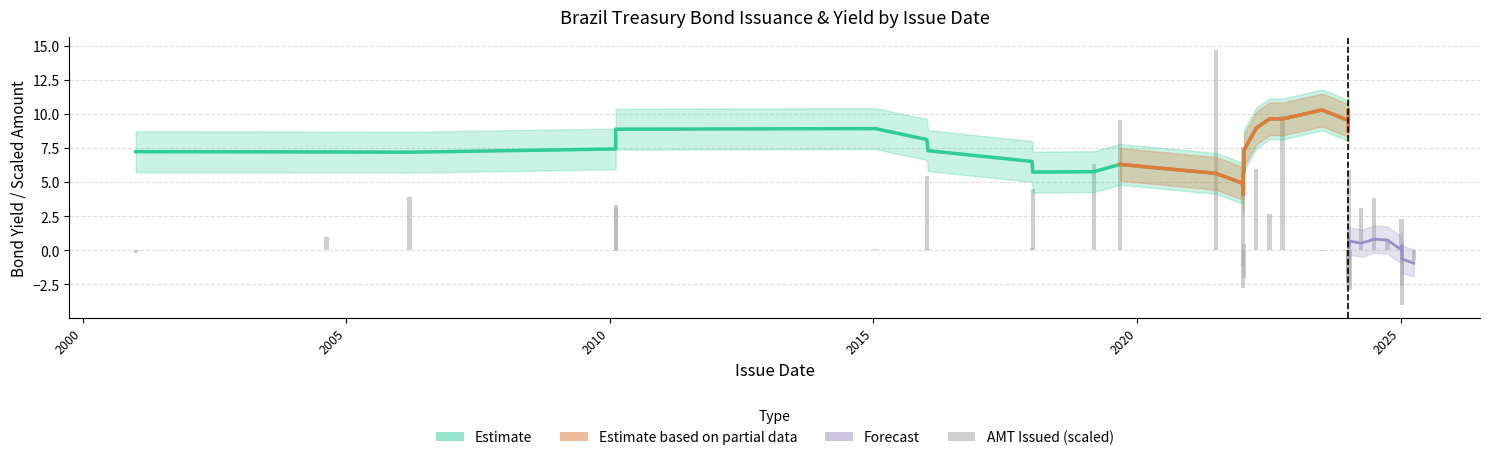

What is the label of the 5th bar from the left?

2015